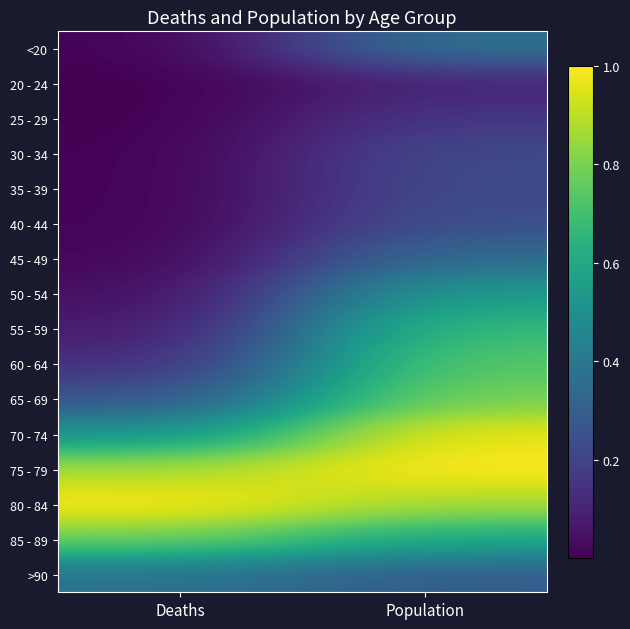

Where is 80 - 84 nearest to the value 0?

Population